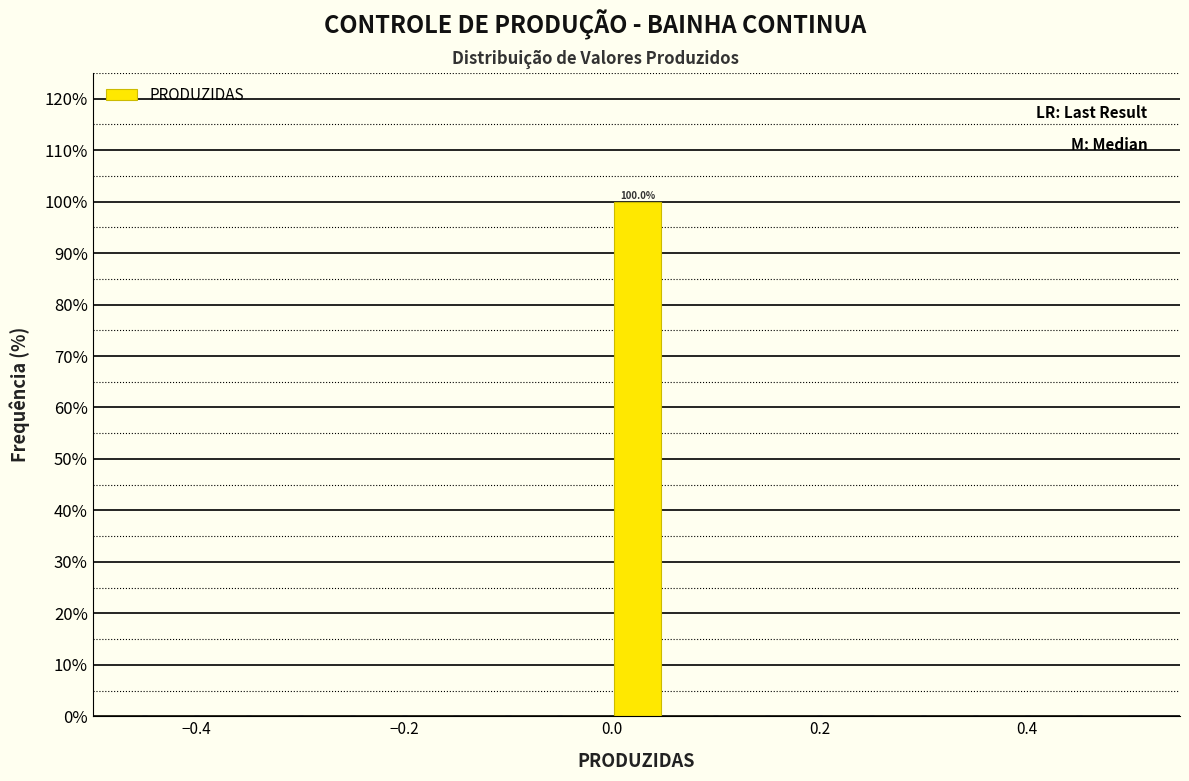

Read against the x-axis, roughly where is the centre of the tallest bar?

0.02